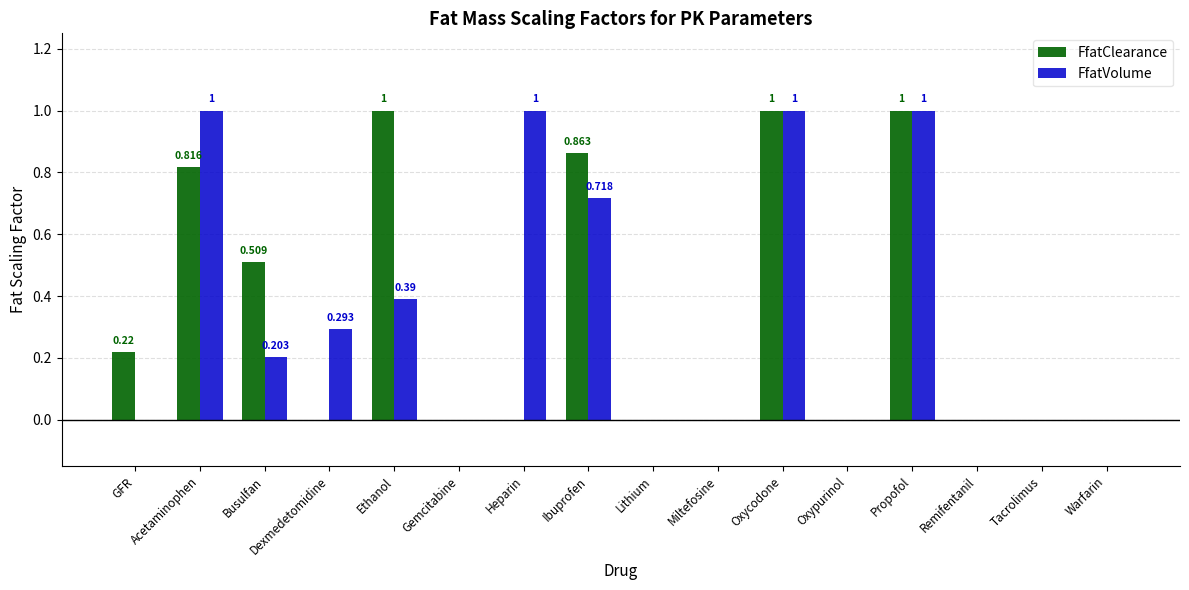

Is it true that FfatClearance equals -0.4 at Oxypurinol?

False